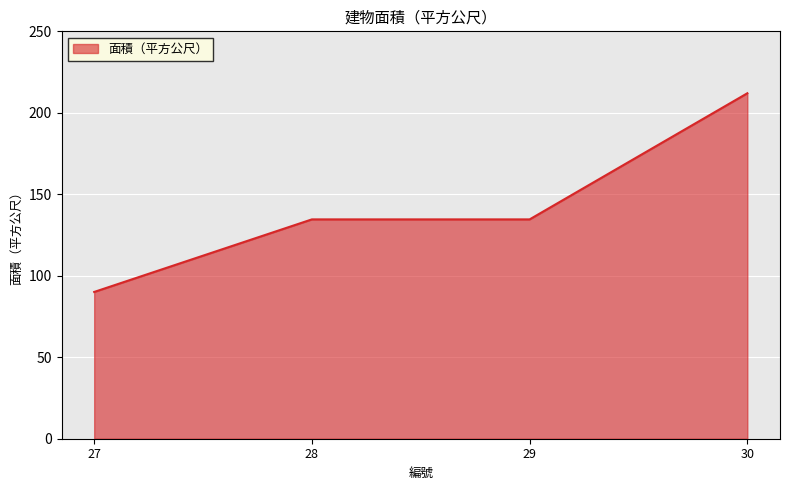

Does the chart display data point markers on the line(s)?

No